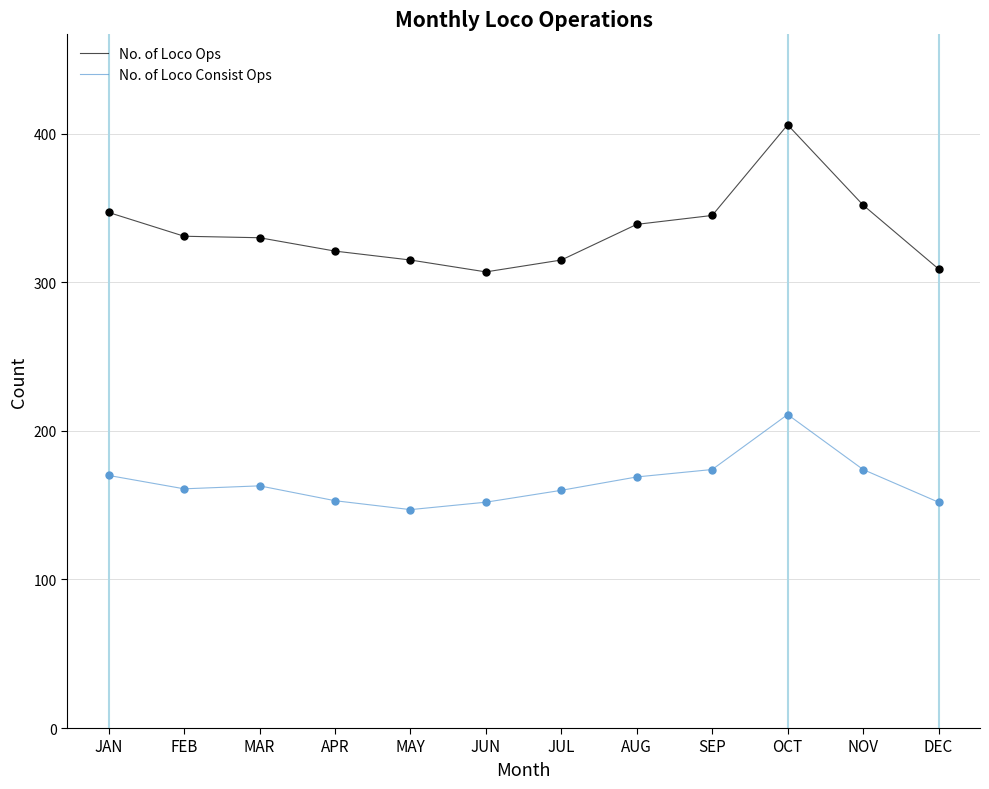

At which category is the sum across all series the highest?

OCT